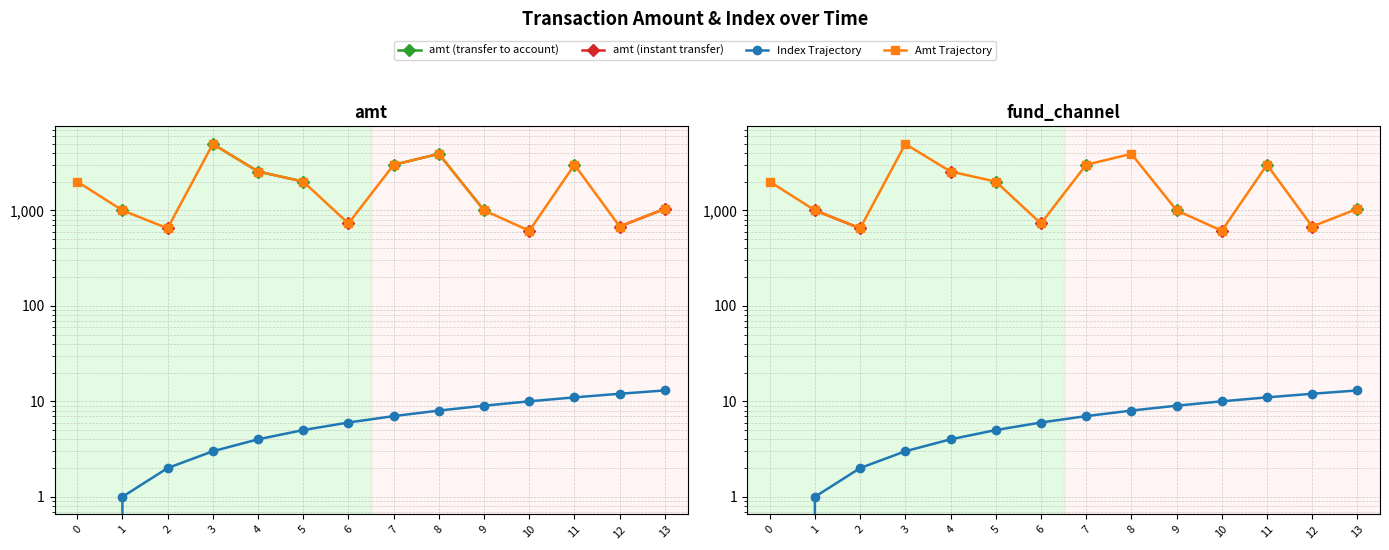

How many amt (transfer to account) values are between 2550 and 4953?

5